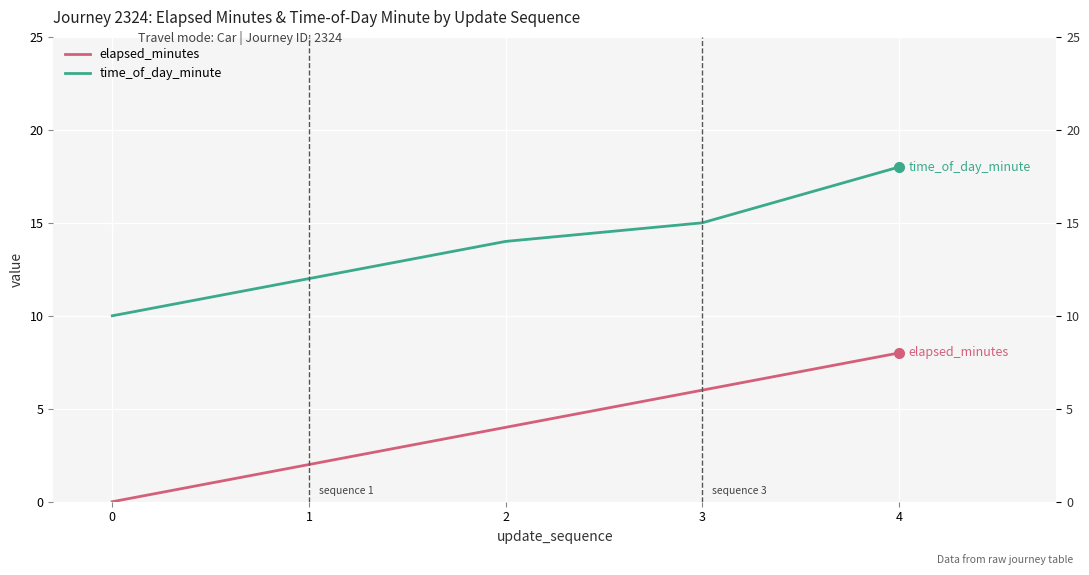

Reading right to left, transcribe all the data shown in this chart.

elapsed_minutes: 4=8	3=6	2=4	1=2	0=0
time_of_day_minute: 4=18	3=15	2=14	1=12	0=10